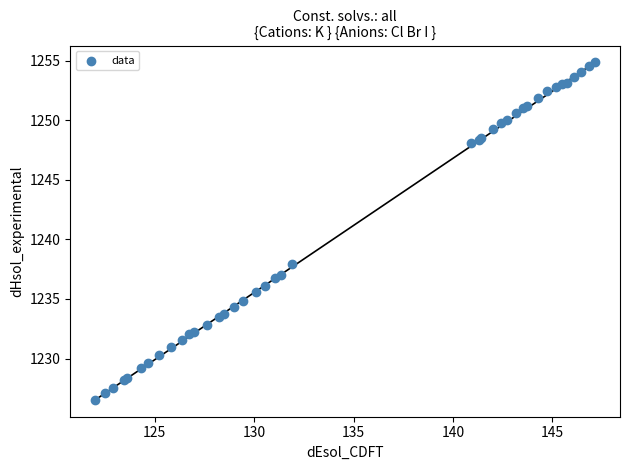

What Y value in the scatter plot is closest to 1240?

1237.9